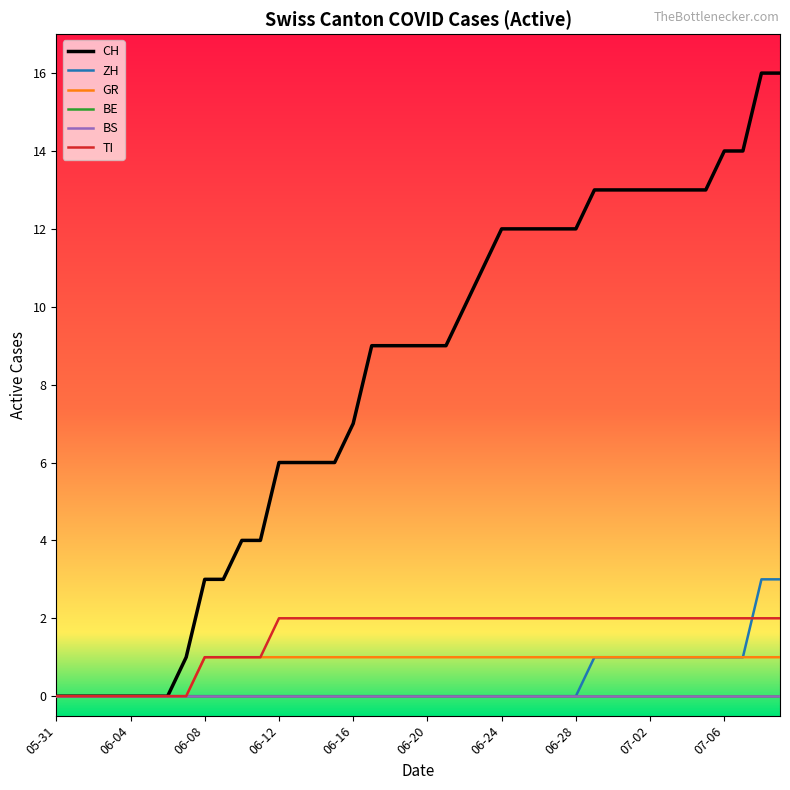

True or false: BE and GR cross at least once.

False